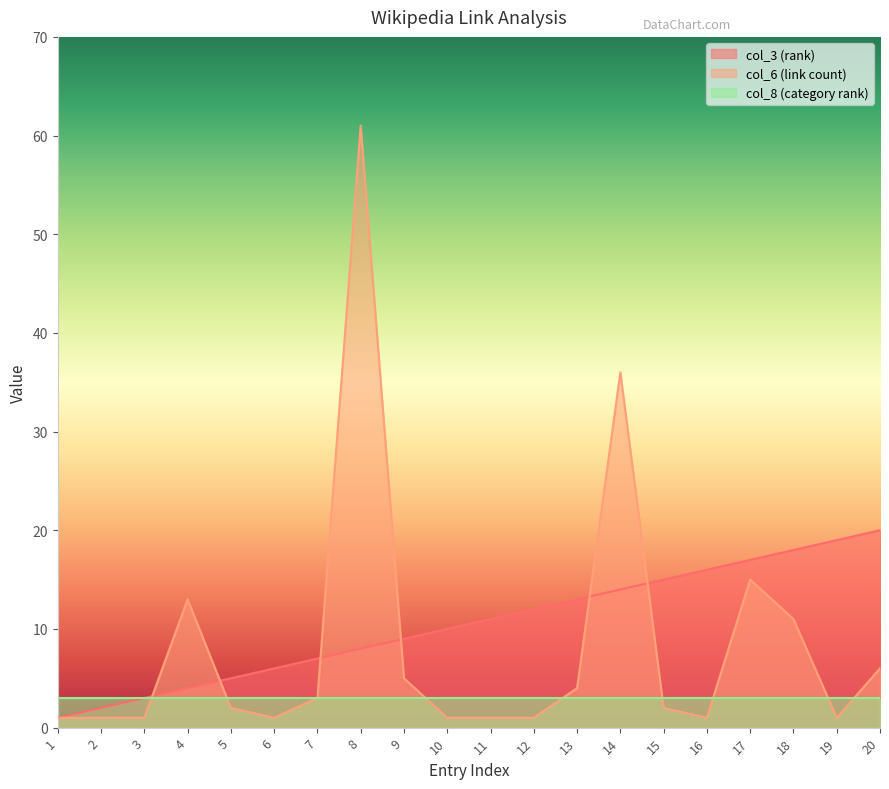

True or false: col_3 (rank) has a value of 14 at 14.

True